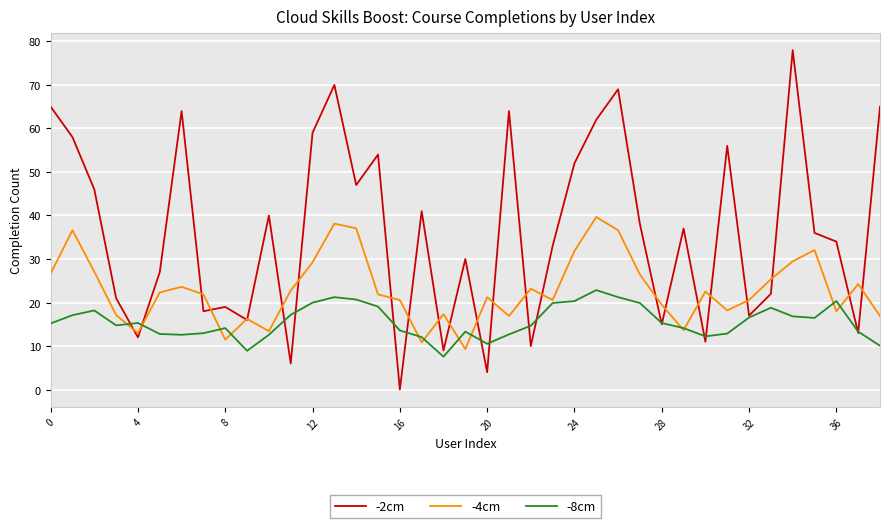

At how many categories does at least one series exceed 7?

39